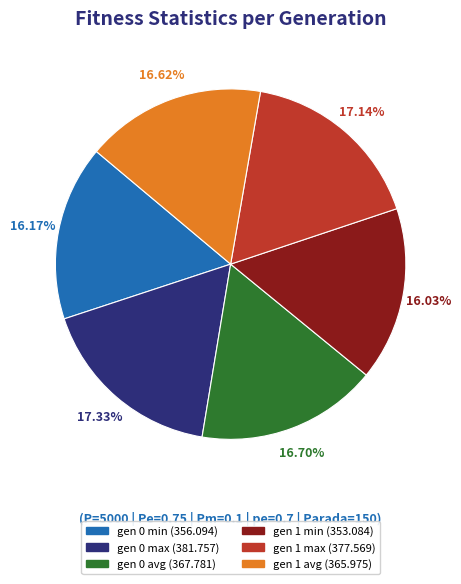

Which has a higher value, gen 1 avg or gen 1 min?

gen 1 avg